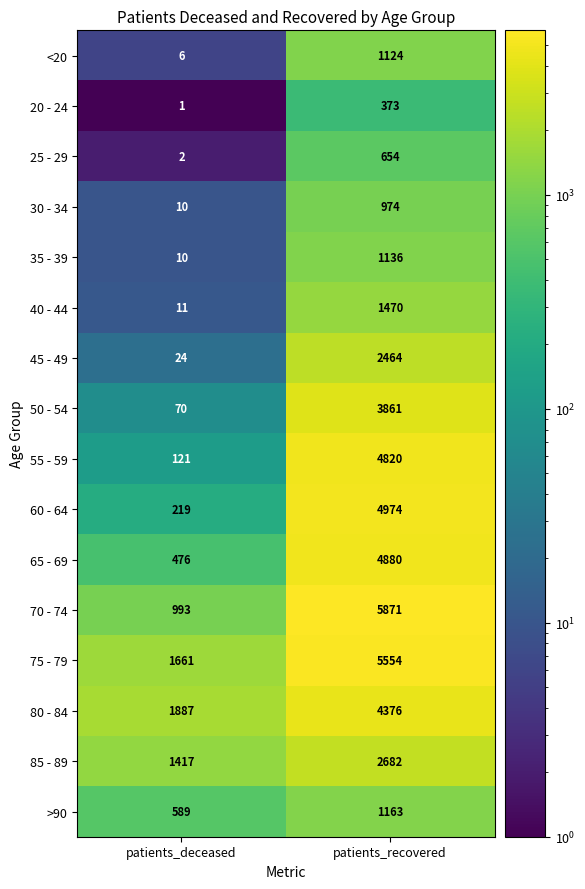

True or false: 65 - 69 has a value of 4880 at patients_recovered.

True